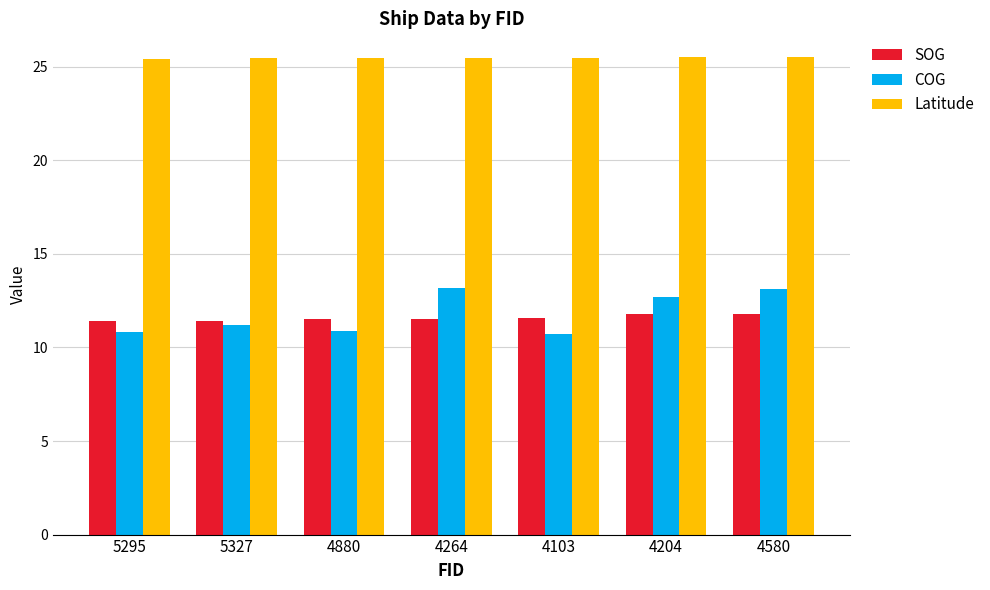

Which series has the largest total across all categories?

Latitude